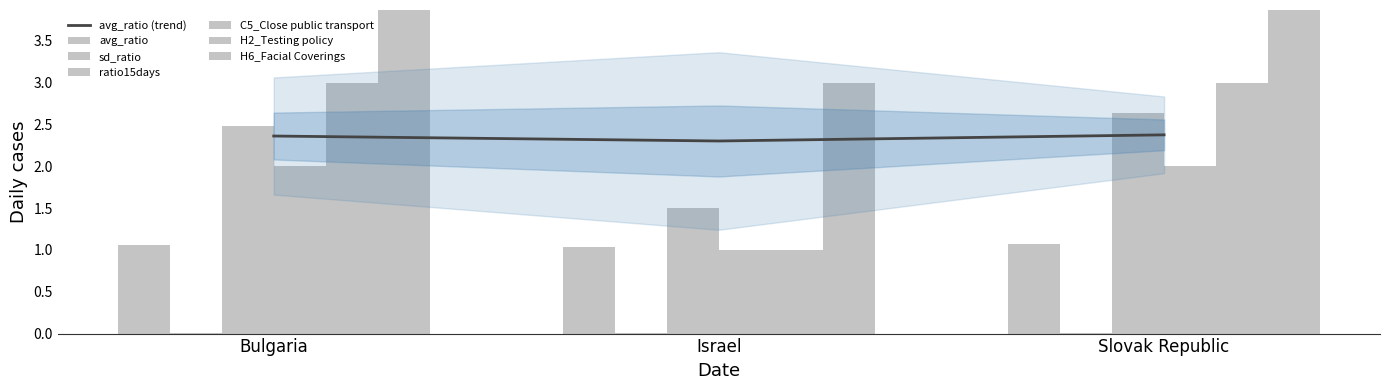

What position from the right is Bulgaria?

3